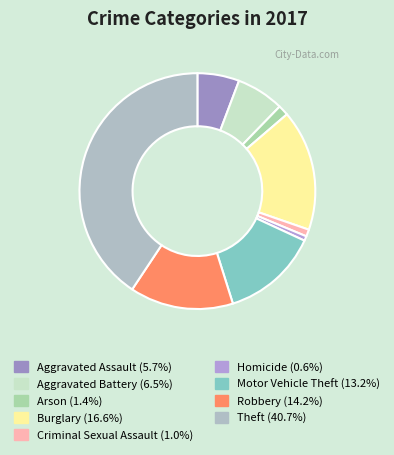

Count the number of slices in the pie.

9